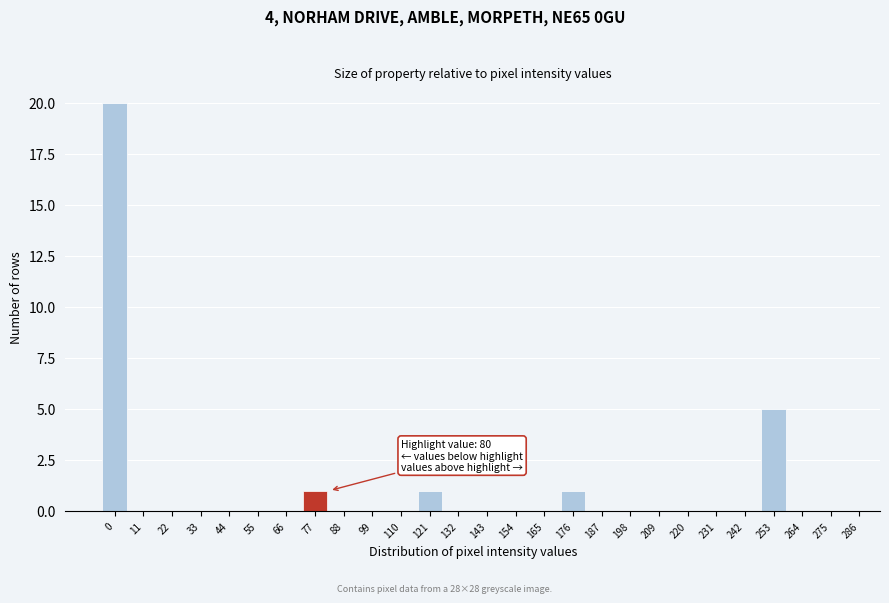

Reading left to right, extract all data points from this chart.

0=20	11=0	22=0	33=0	44=0	55=0	66=0	77=1	88=0	99=0	110=0	121=1	132=0	143=0	154=0	165=0	176=1	187=0	198=0	209=0	220=0	231=0	242=0	253=5	264=0	275=0